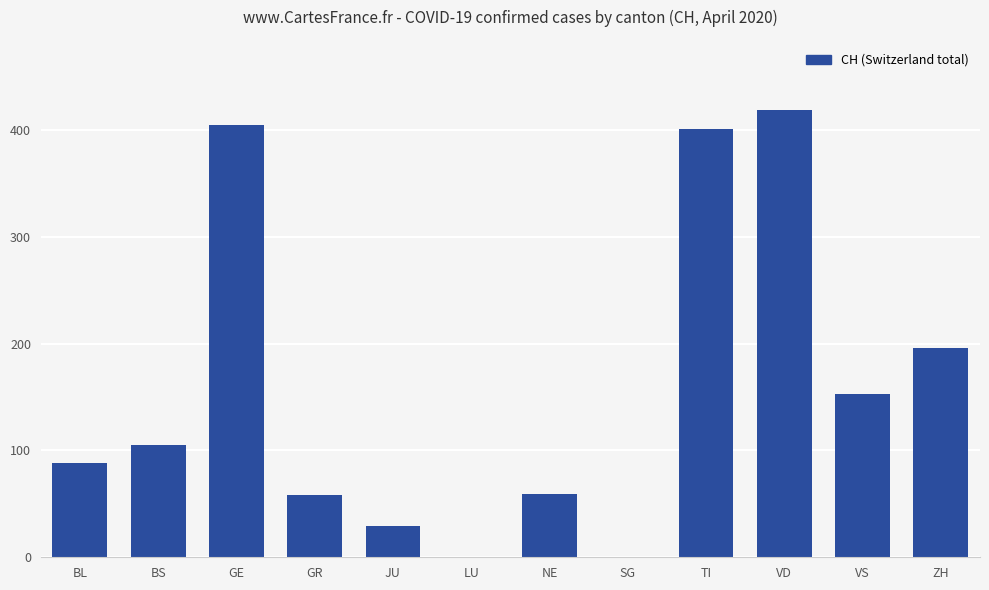

Does the chart contain stacked bars?

No